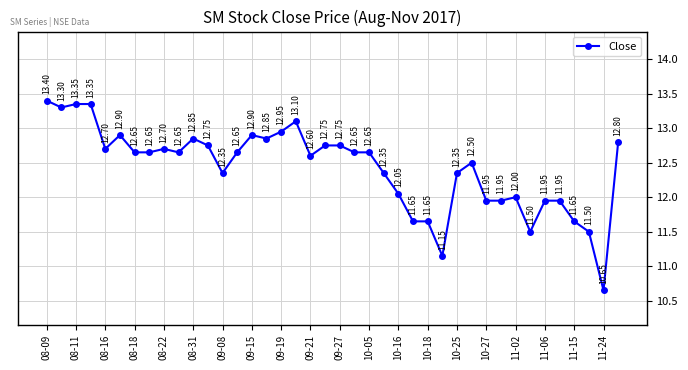

How many values are below 12?

11